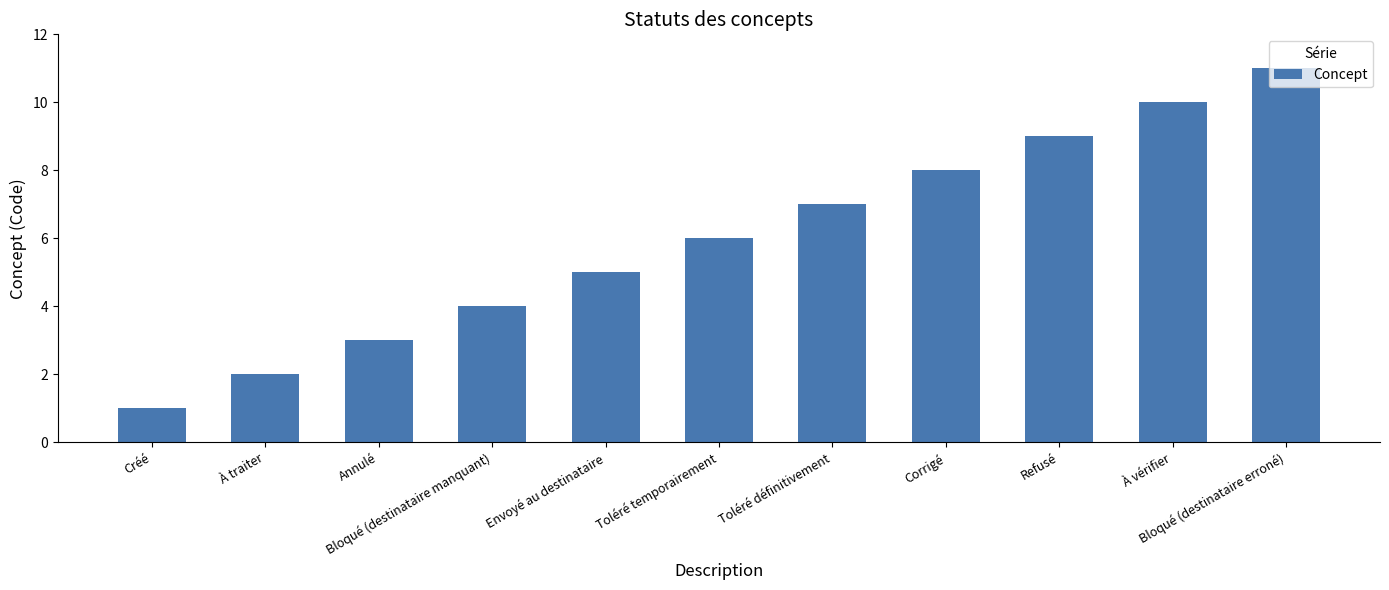

Rank the categories by value from lowest to highest.

Créé, À traiter, Annulé, Bloqué (destinataire manquant), Envoyé au destinataire, Toléré temporairement, Toléré définitivement, Corrigé, Refusé, À vérifier, Bloqué (destinataire erroné)